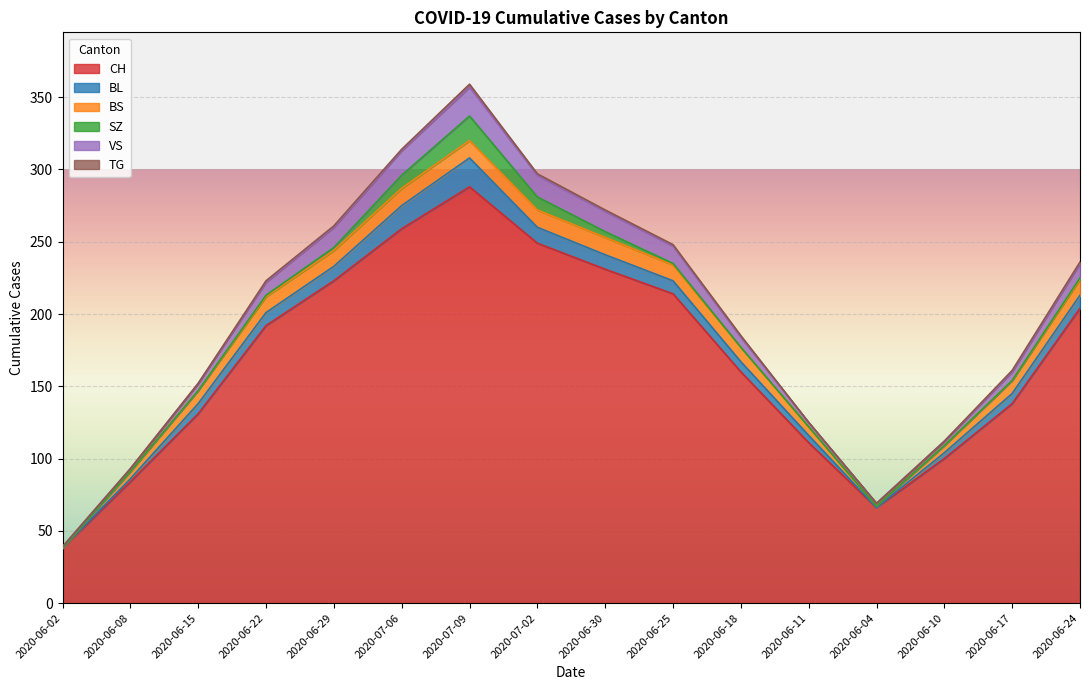

Rank the series at 2020-07-06 from highest to lowest value.

CH, VS, BL, BS, SZ, TG